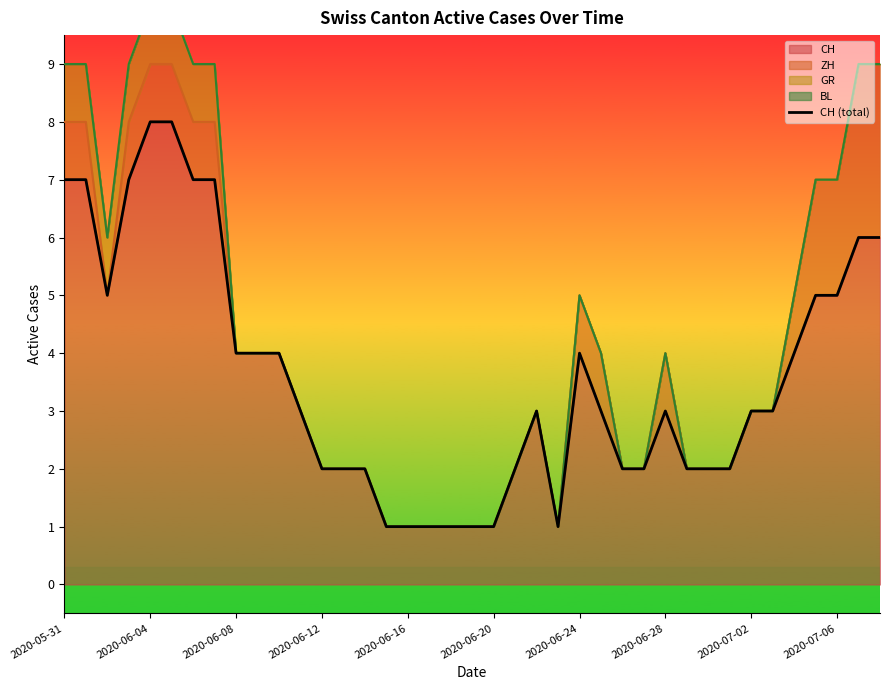

What is the highest value of the CH series?

8